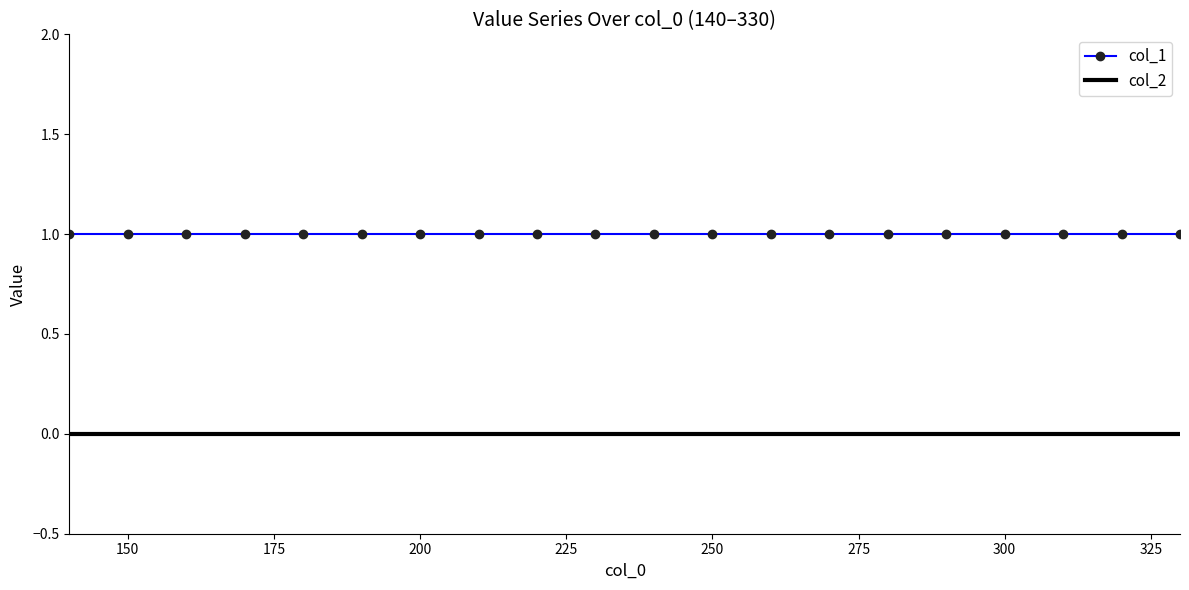

True or false: col_2 and col_1 intersect in this chart.

False